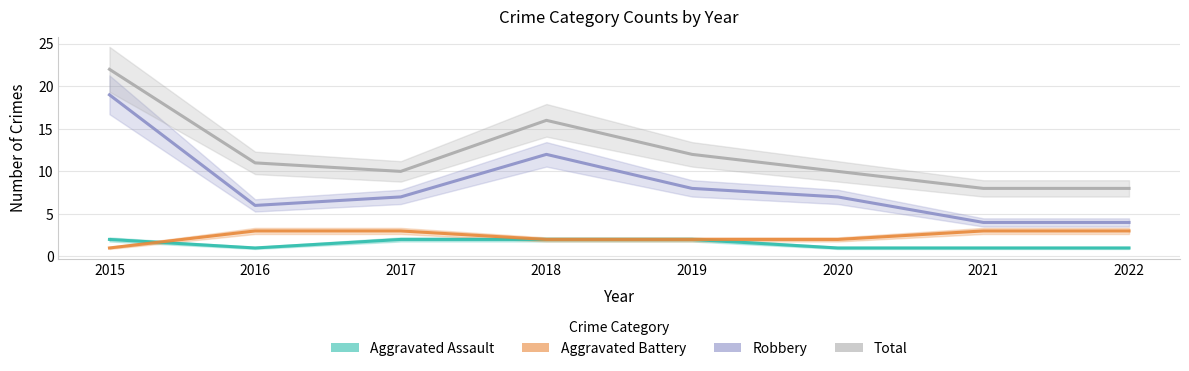

Where is Total nearest to the value 15?

2018